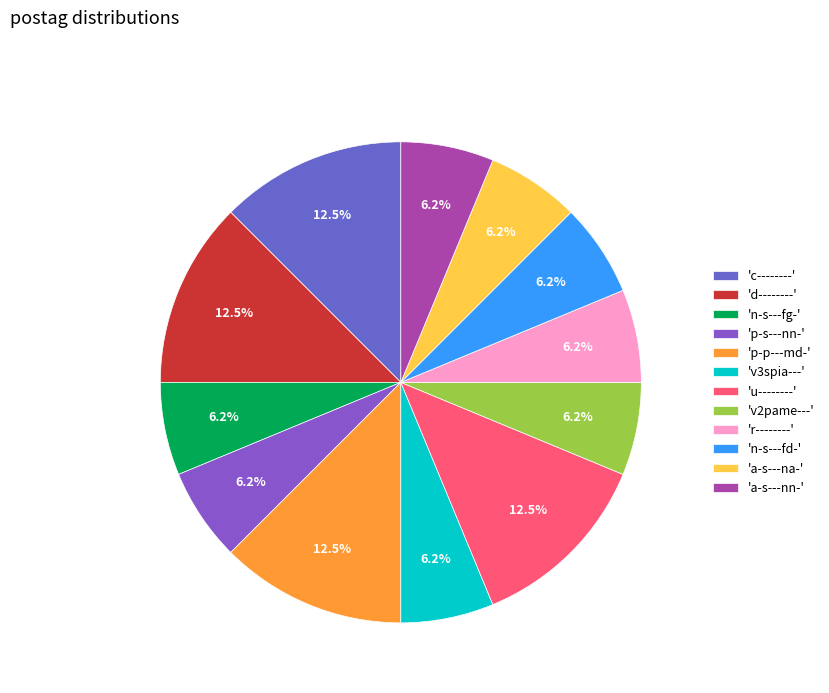

How many slices are in this pie chart?

12